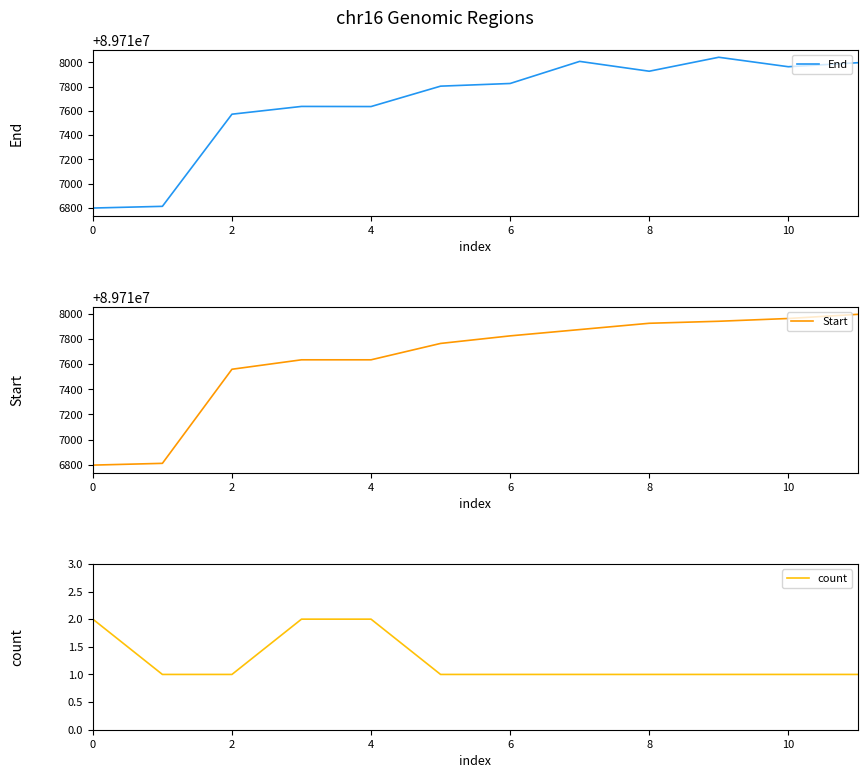

Is this an area chart (filled region under the line)?

No